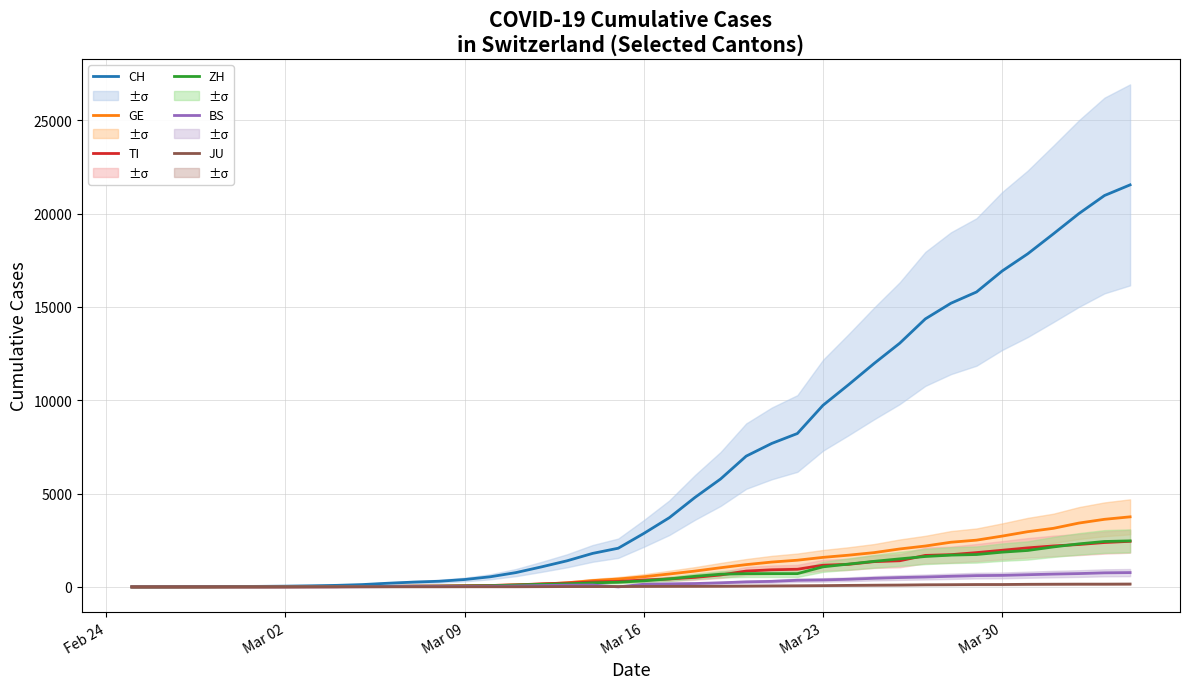

What is the greatest value displayed?

21535